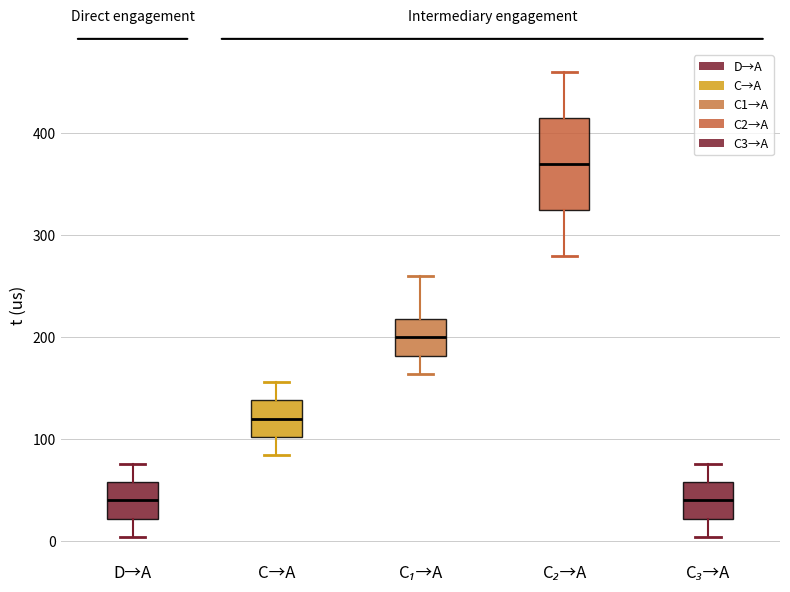

Where is the lower edge of the box for C₃→A on the y-axis? The values are not printed on the chart, so give them approximately, as read against the axis.

20